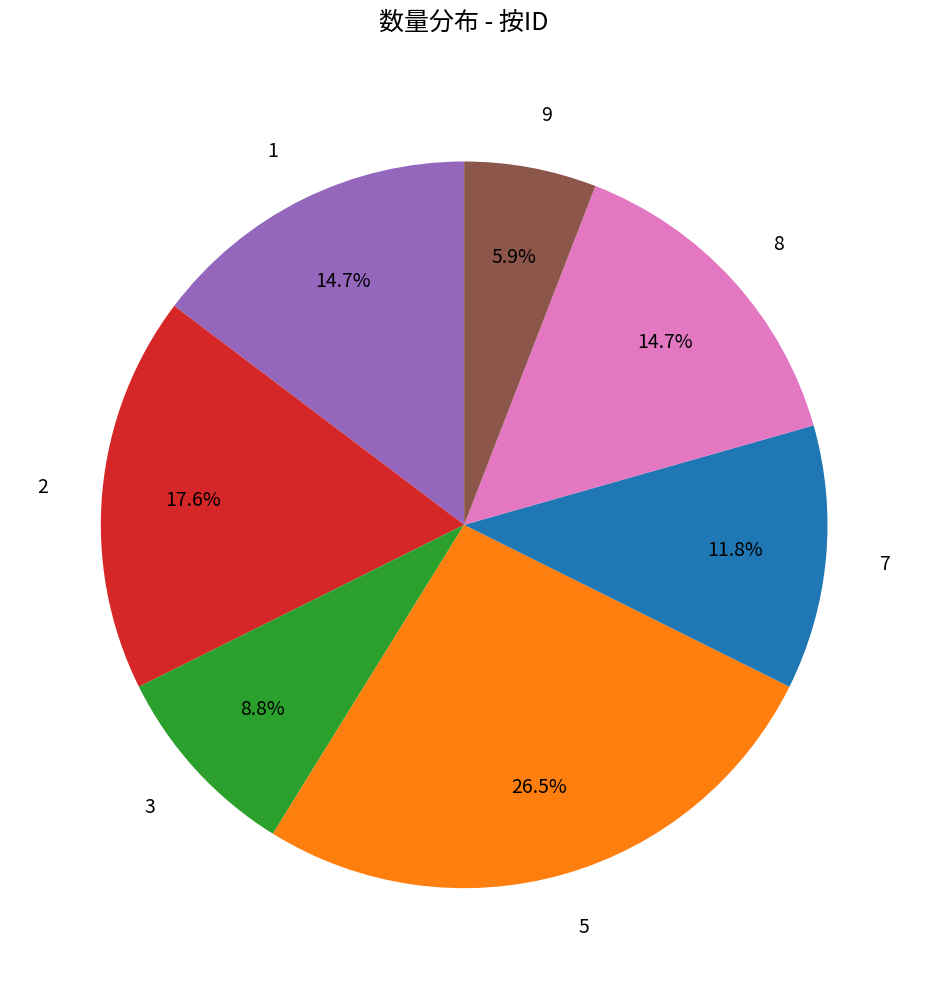

The 3 slice represents 9% of the pie. True or false?

True